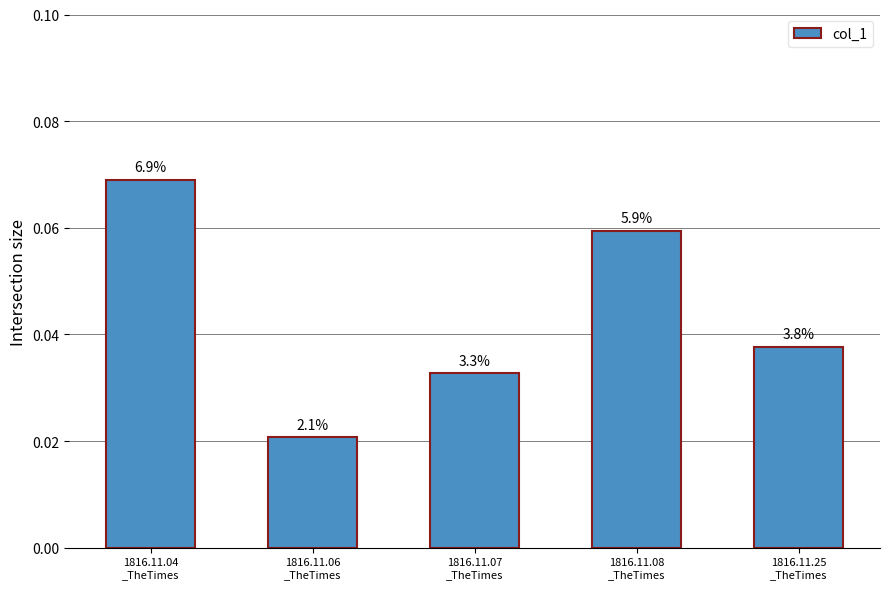

Reading right to left, extract all data points from this chart.

0.0	0.1	0.0	0.0	0.1